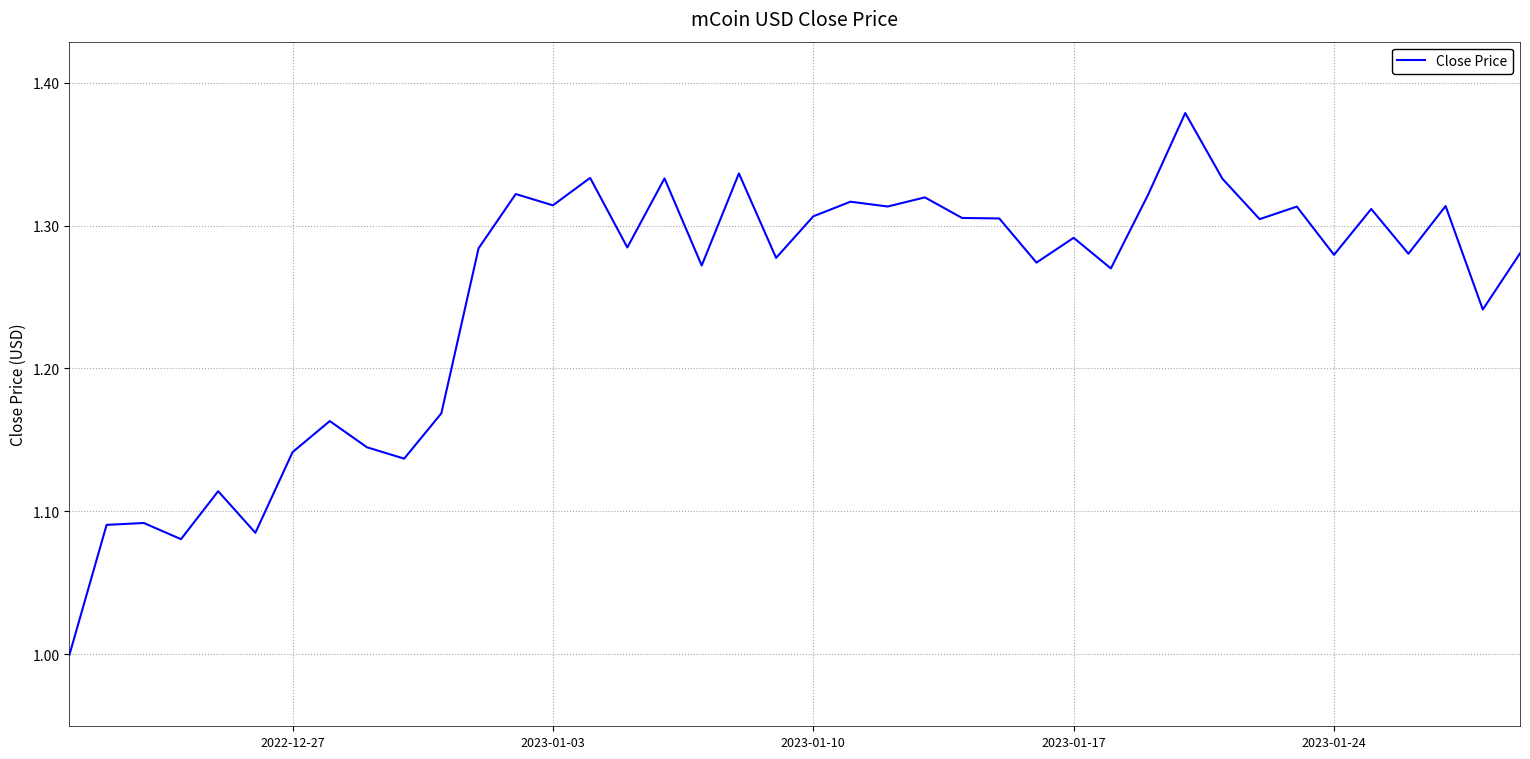

What is the minimum value shown in the chart?

1.0